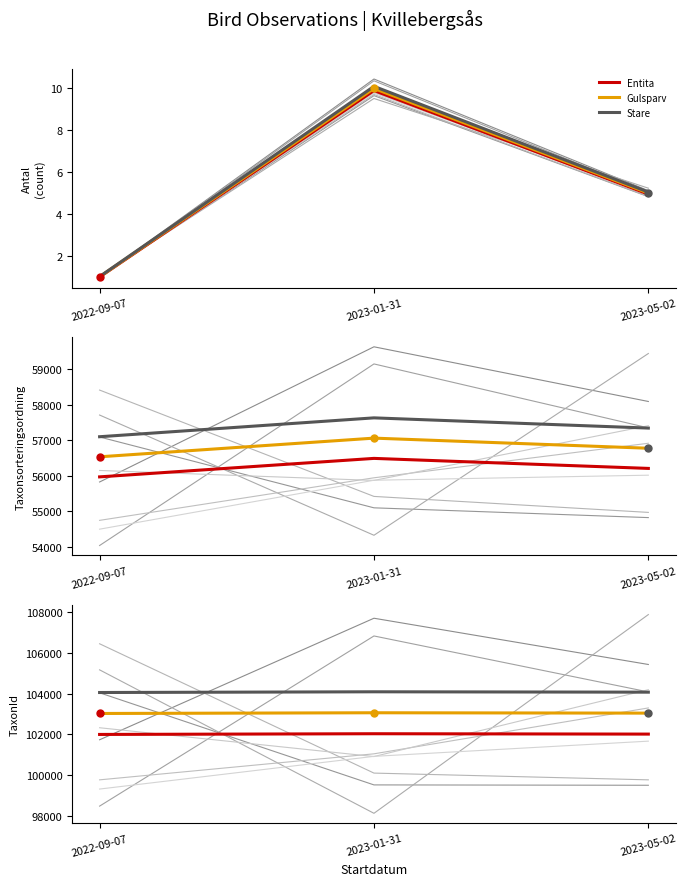

How many lines are shown in the chart?

3